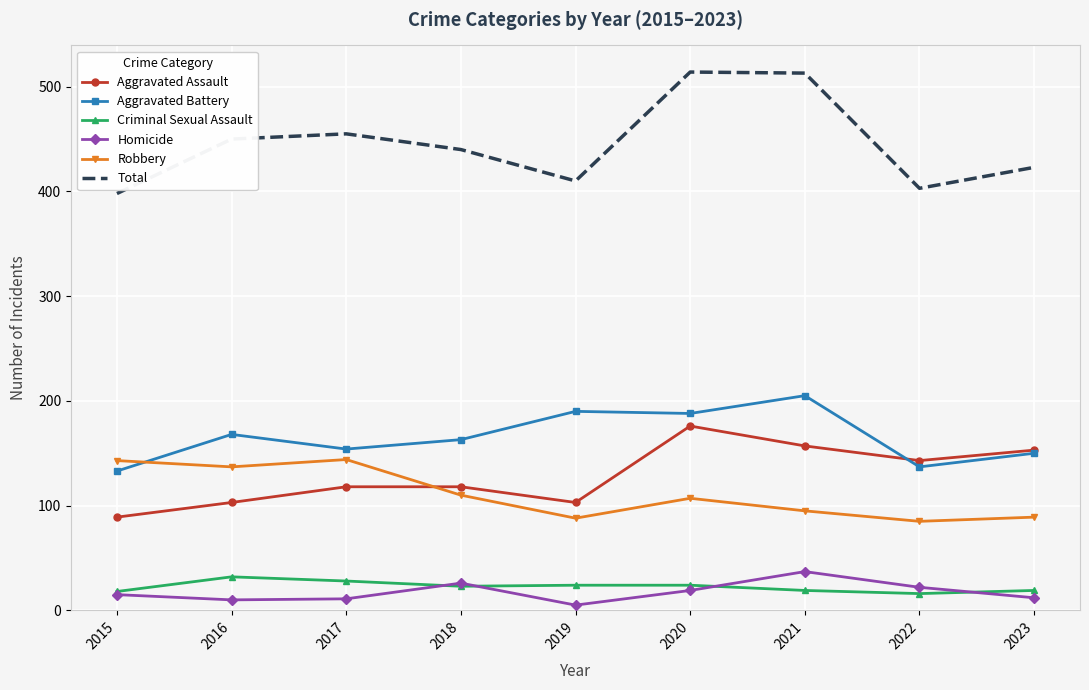

How many values in the Criminal Sexual Assault series are below 23?

4